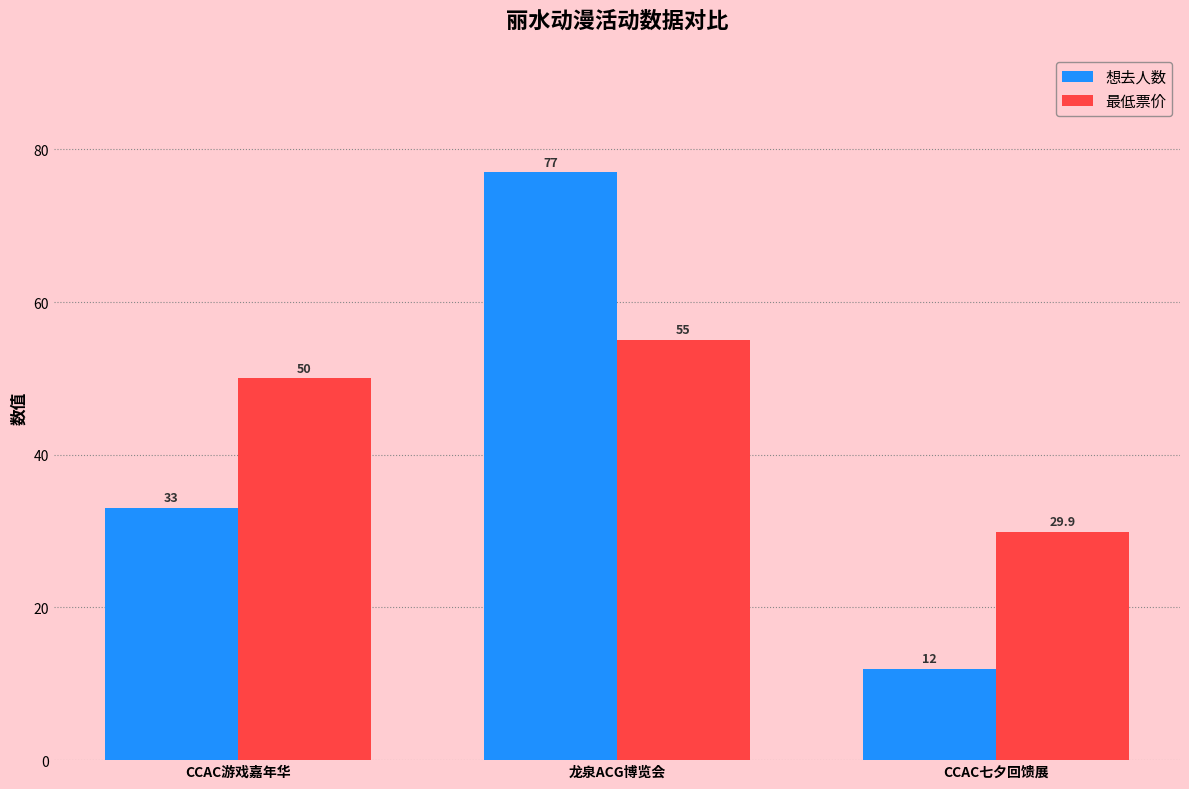

How many bars are there in each group?

2